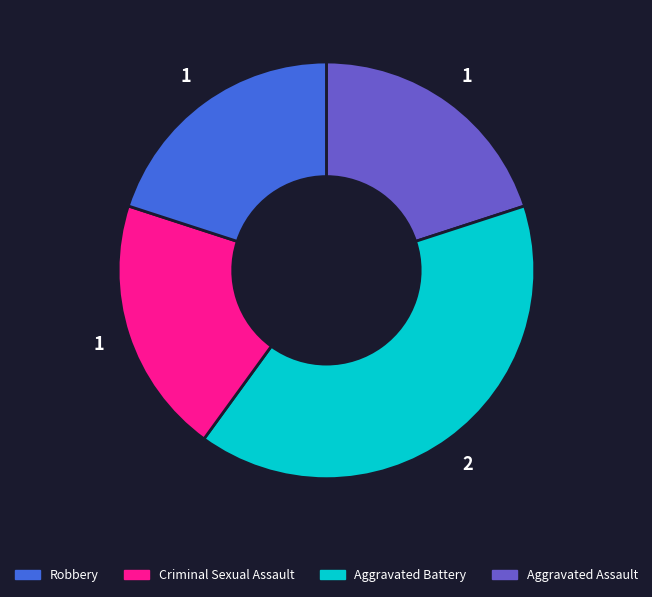

Is there a majority slice in this chart?

No